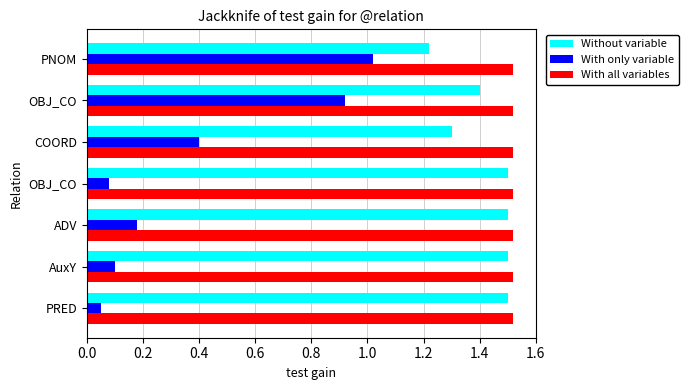

What is the difference between the second highest and minimum values in the Without variable series?

0.3